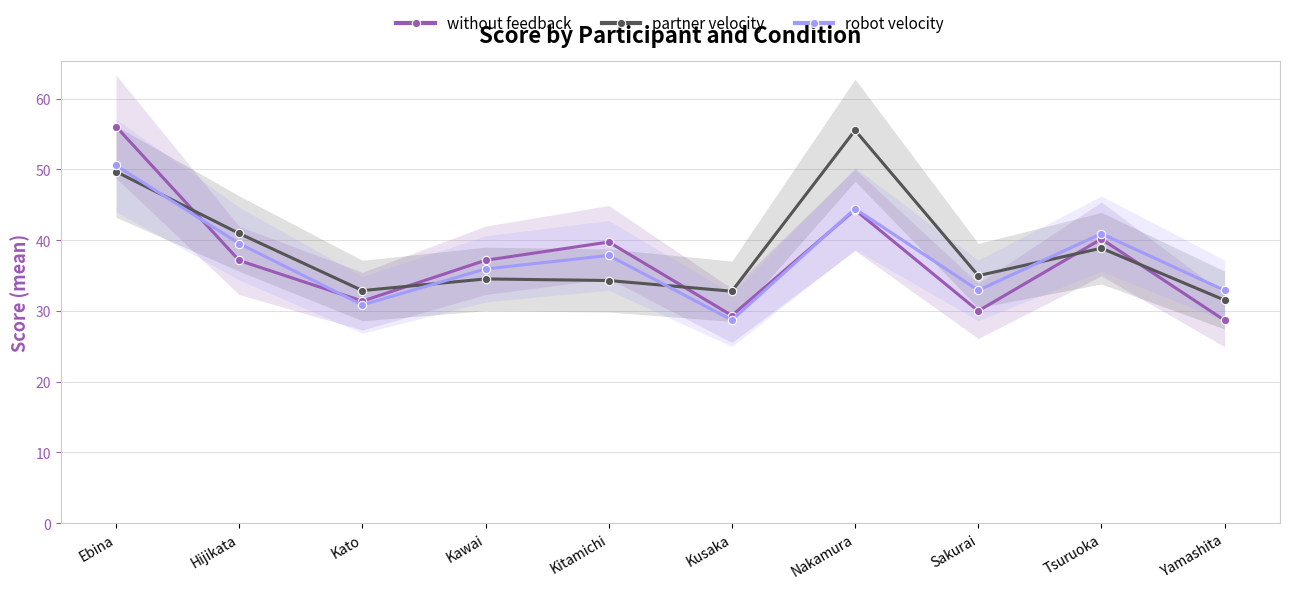

How many lines are shown in the chart?

3